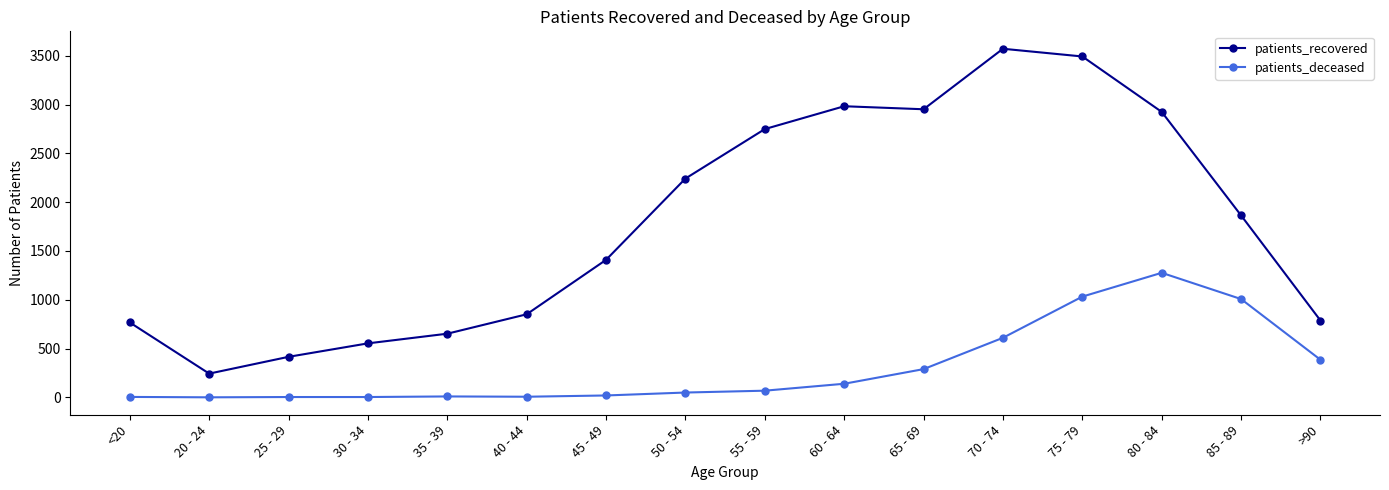

At how many categories does at least one series exceed 3467?

2